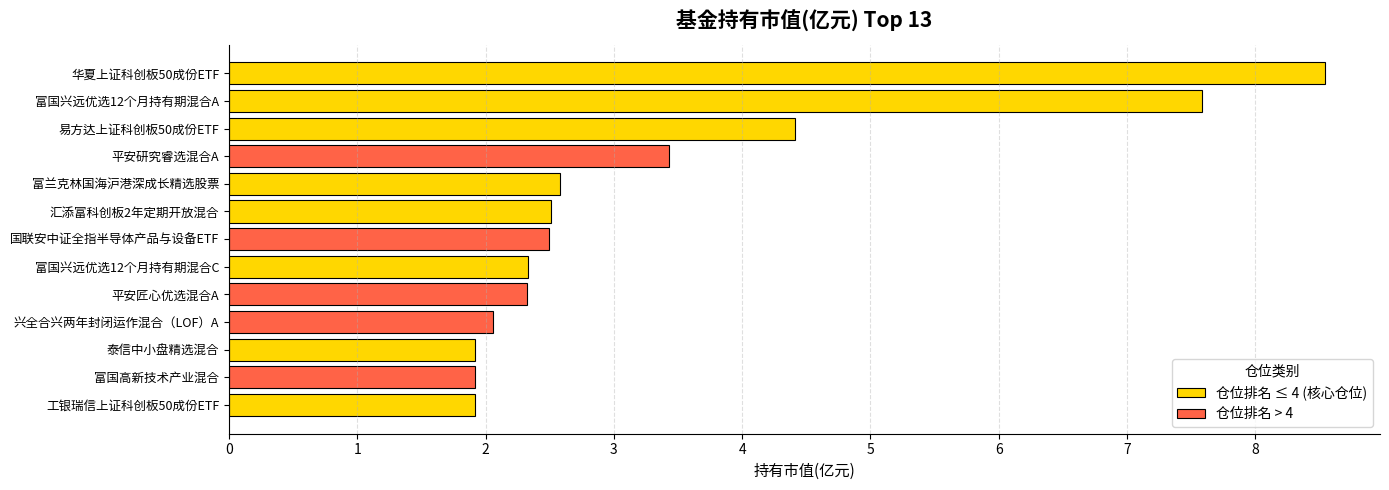

Which label corresponds to the largest value in the chart?

华夏上证科创板50成份ETF